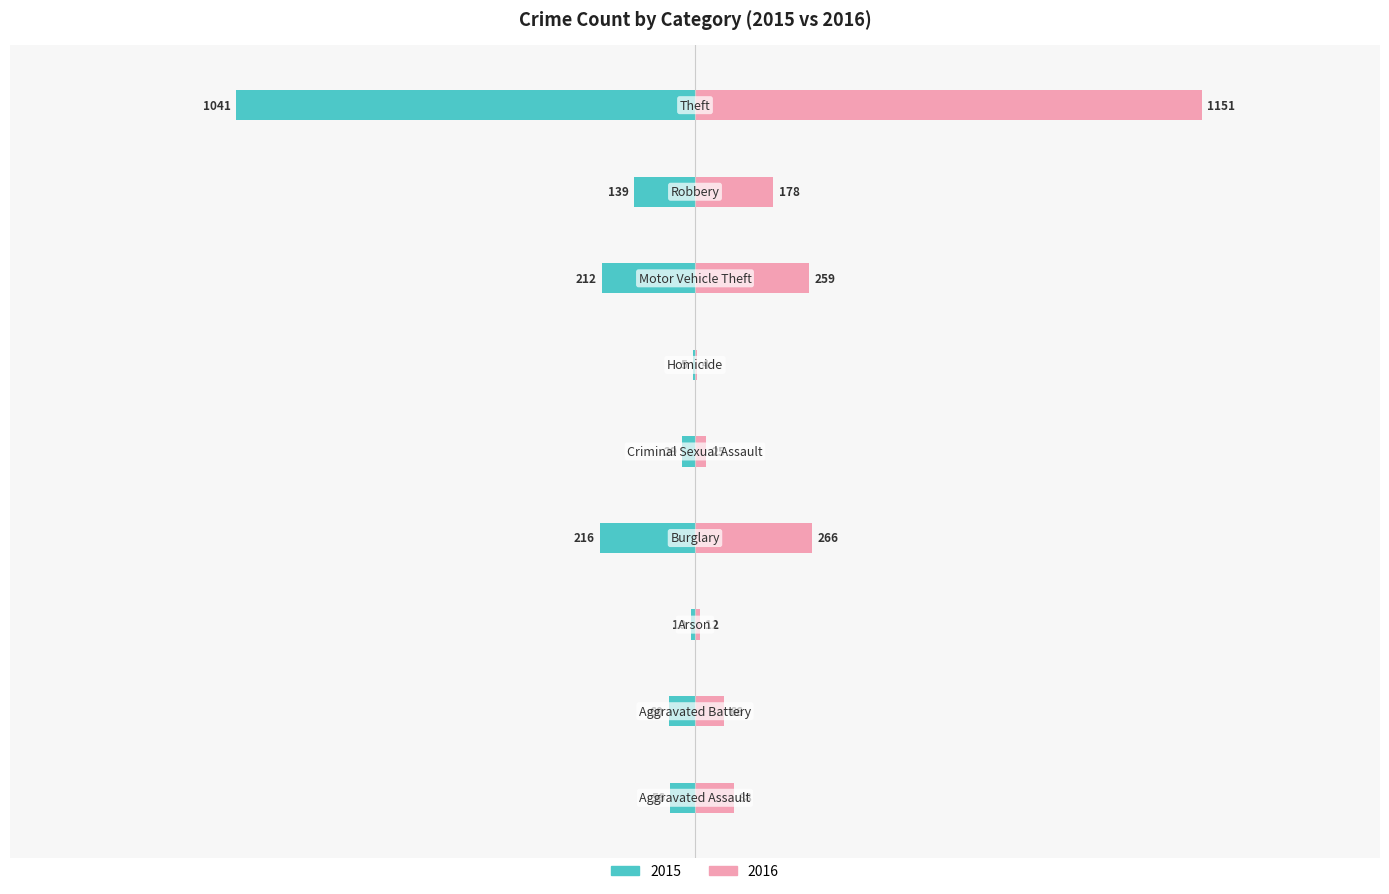

The 2015 series shows -29 at Criminal Sexual Assault. True or false?

True